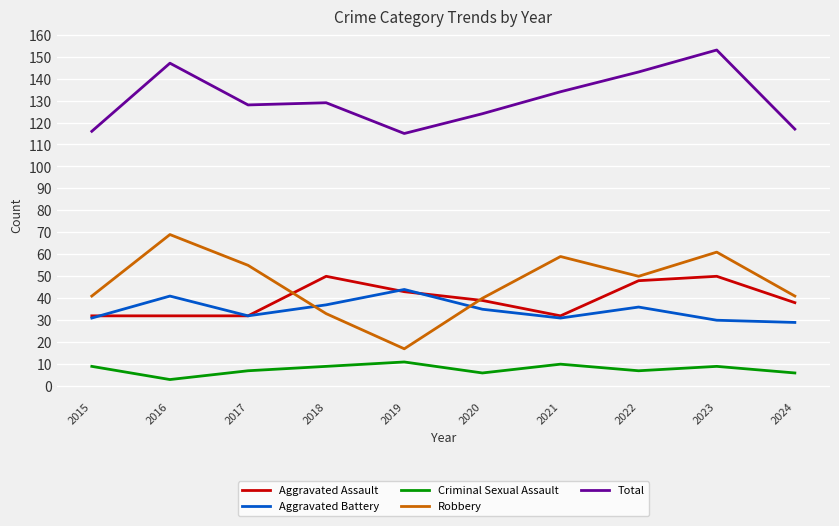

What is the smallest value displayed?

3